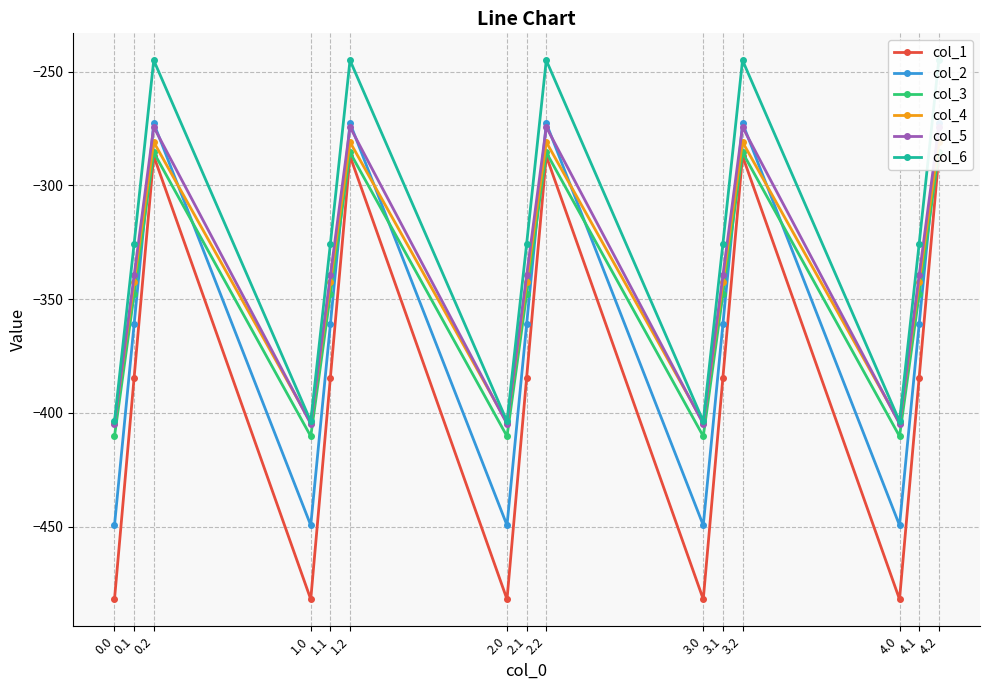

True or false: col_3 and col_6 cross at least once.

False